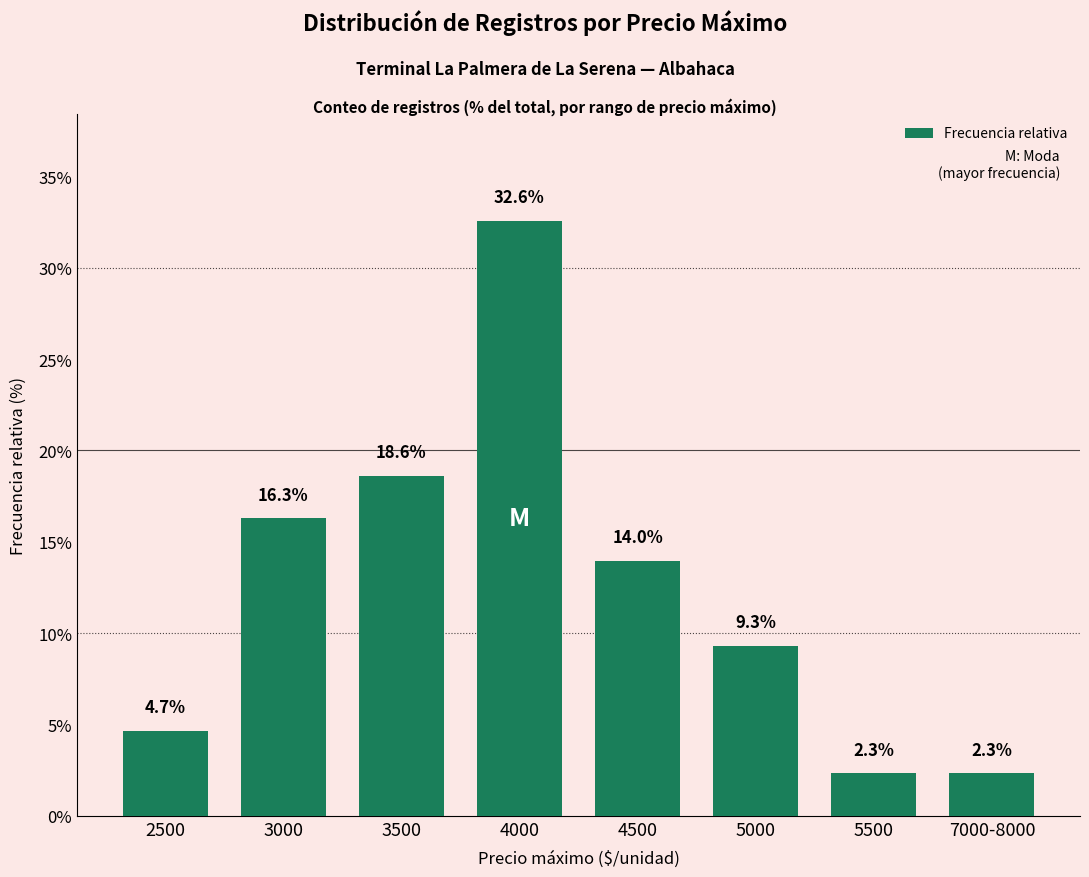

What is the value of the 1st bar from the left?

4.7